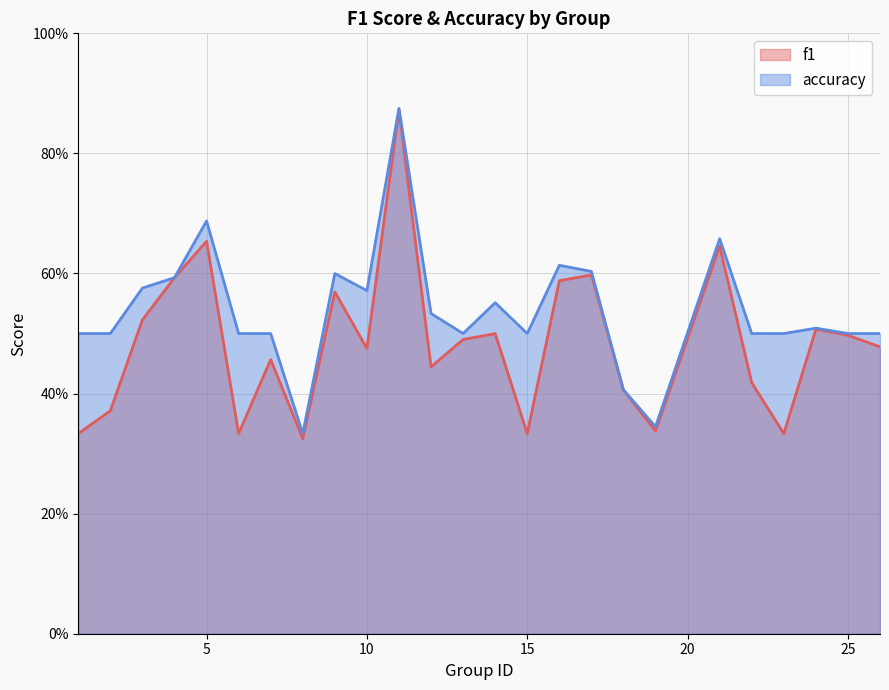

What are all the series names shown in the legend?

f1, accuracy